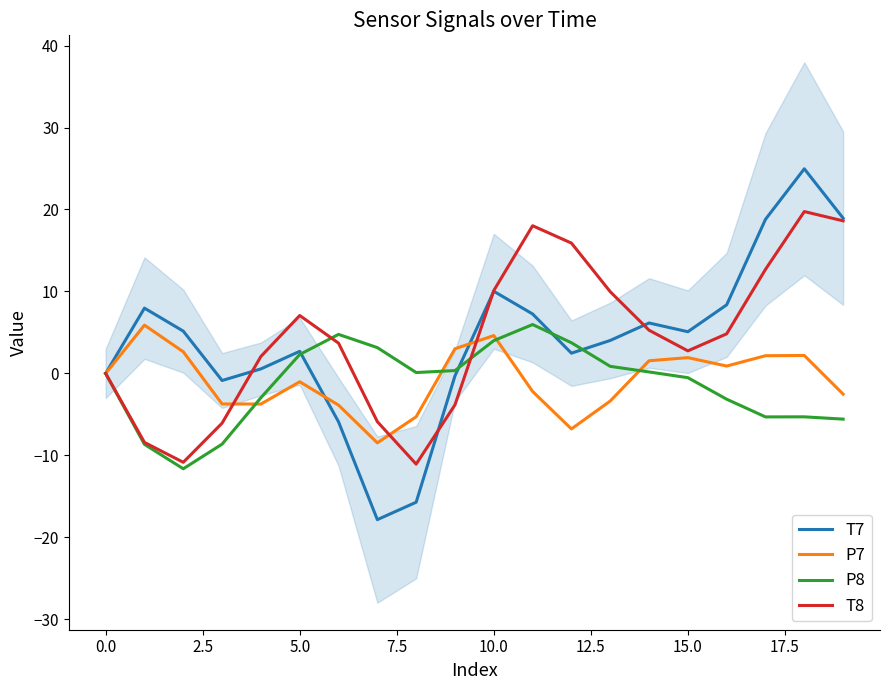

Which series has the largest total across all categories?

T8